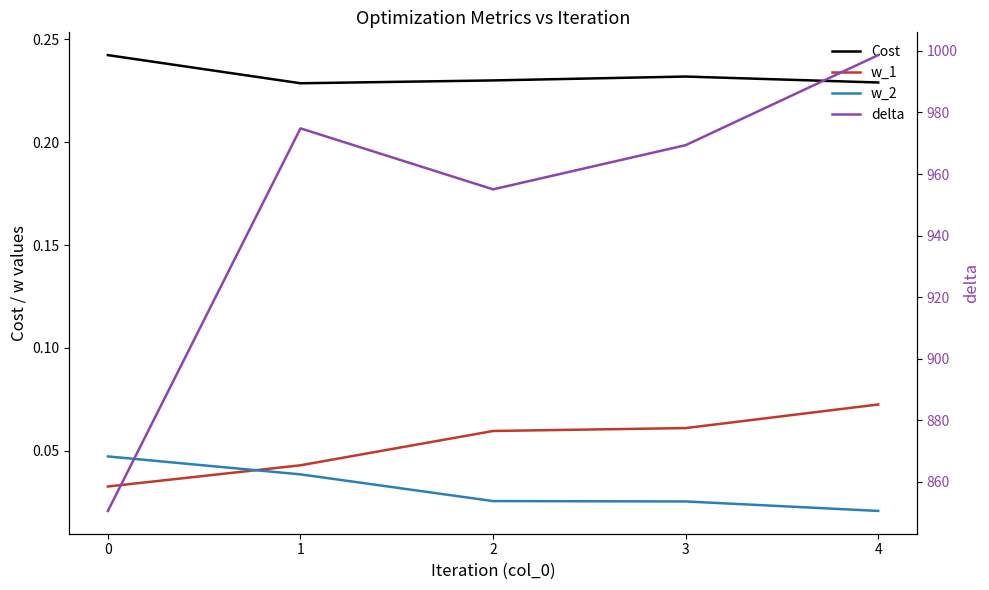

What is the average value of the Cost series?

0.2